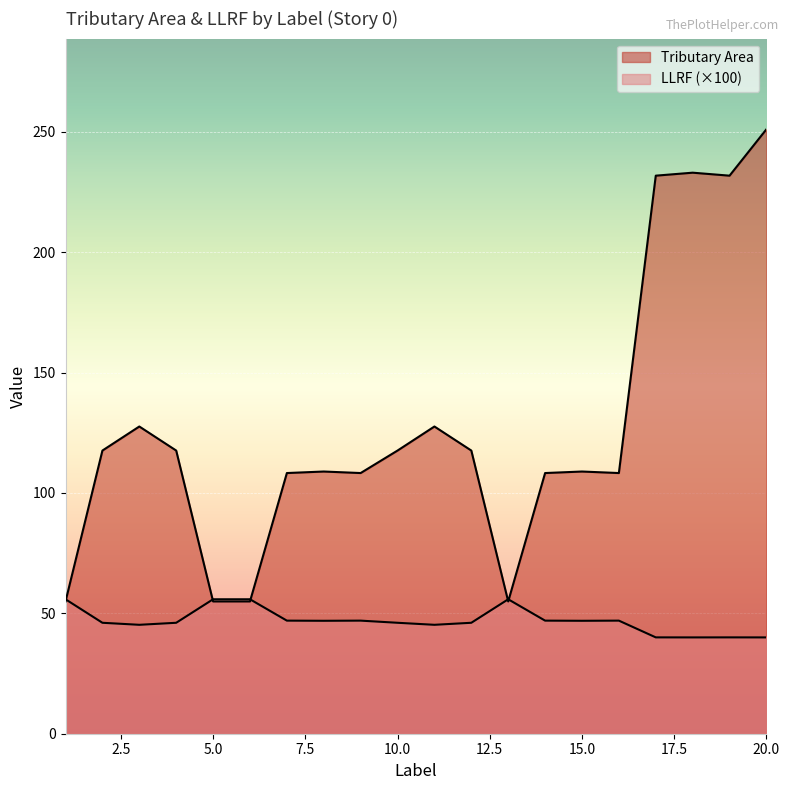

Rank the series at 1 from highest to lowest value.

LLRF, Tributary Area